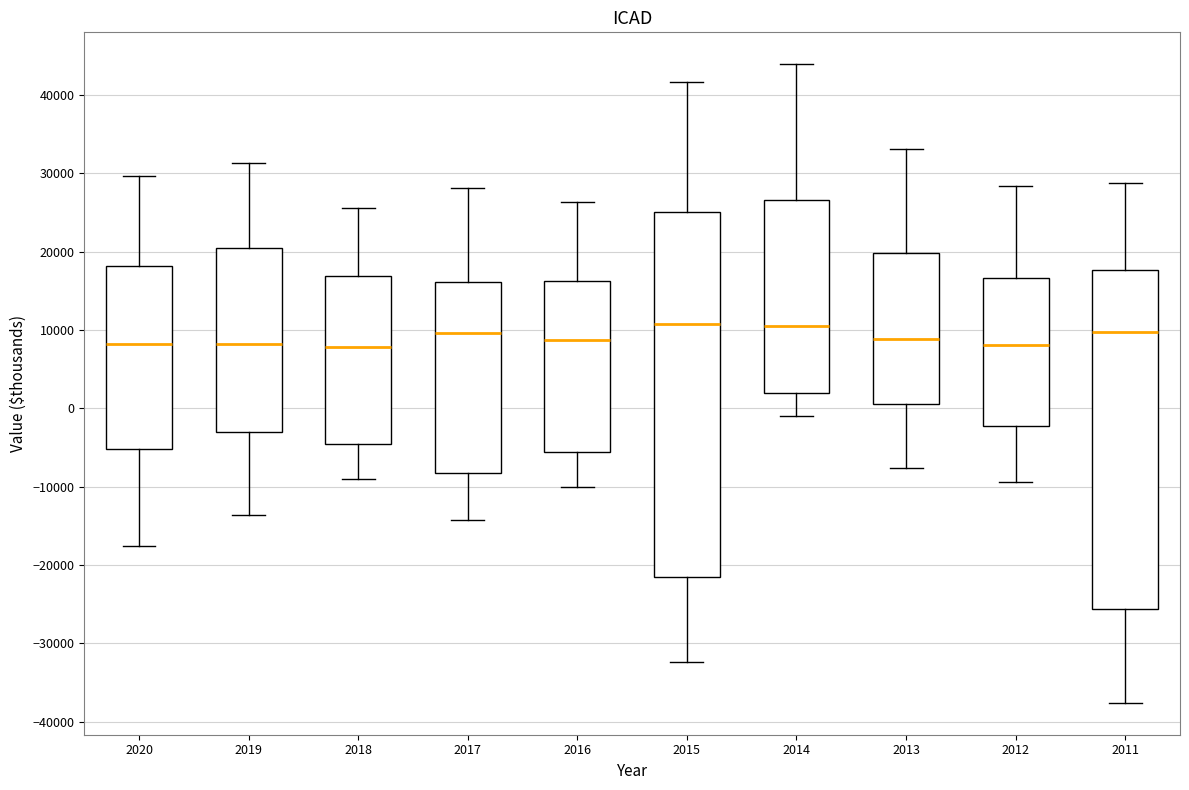

Reading left to right, read every box against the y-axis: the position of its median line, the range the box covers, and the ends of its whiskers. The values are not printed on the chart, so give them approximately, as read against the axis.

2020: median 8000, box -5000 to 18000, whiskers -18000 to 30000
2019: median 8000, box -3000 to 20000, whiskers -14000 to 31000
2018: median 8000, box -5000 to 17000, whiskers -9000 to 26000
2017: median 10000, box -8000 to 16000, whiskers -14000 to 28000
2016: median 9000, box -6000 to 16000, whiskers -10000 to 26000
2015: median 11000, box -22000 to 25000, whiskers -32000 to 42000
2014: median 10000, box 2000 to 27000, whiskers -1000 to 44000
2013: median 9000, box 1000 to 20000, whiskers -8000 to 33000
2012: median 8000, box -2000 to 17000, whiskers -9000 to 28000
2011: median 10000, box -26000 to 18000, whiskers -38000 to 29000